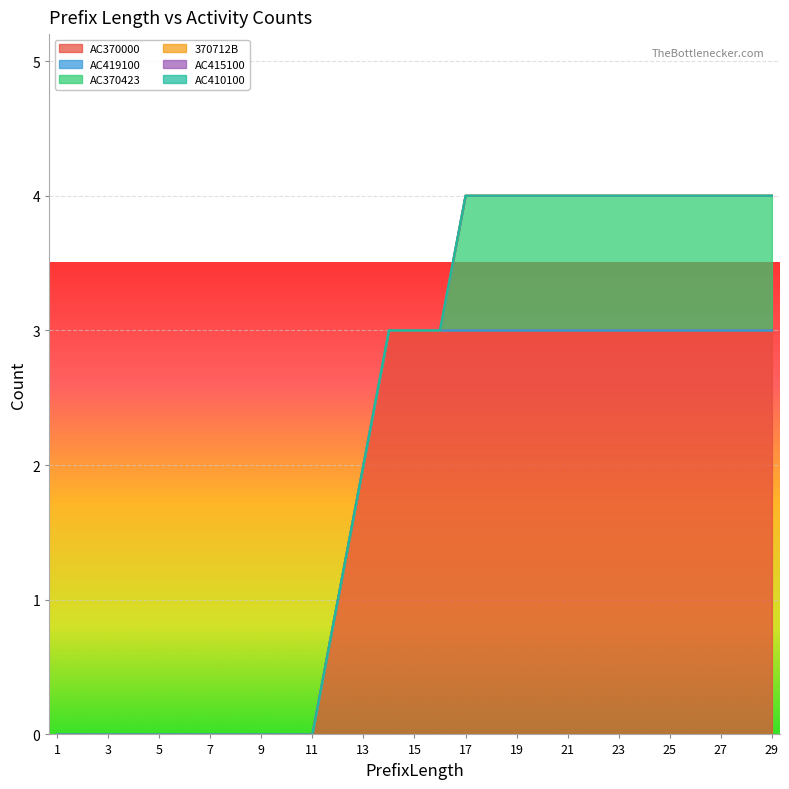

Which series has the largest total across all categories?

AC370000